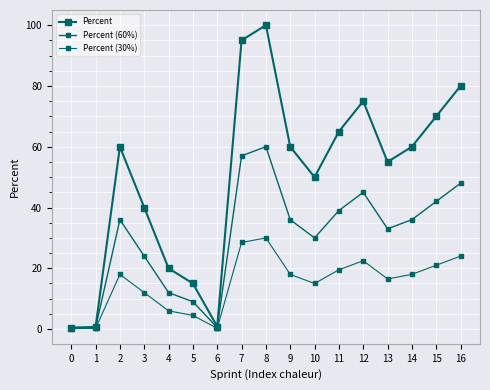

True or false: Percent and Percent (60%) cross at least once.

False